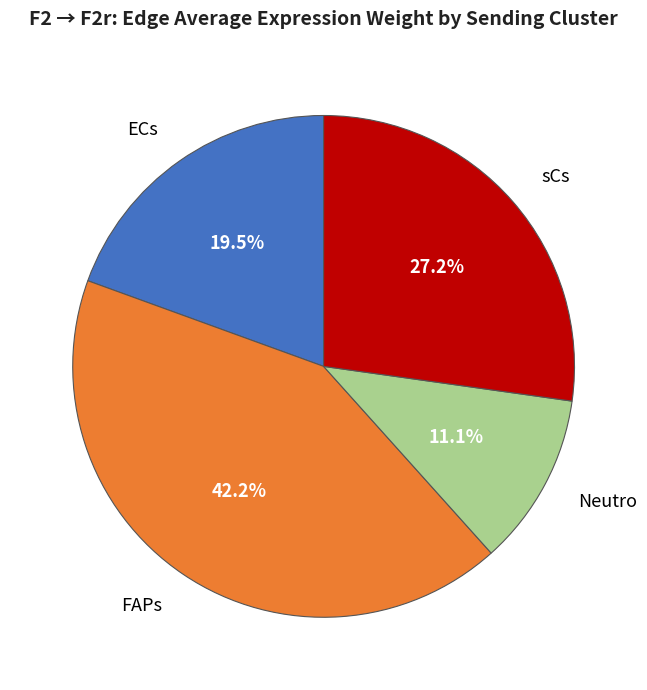

What percentage do Neutro and FAPs together represent?

53.3%